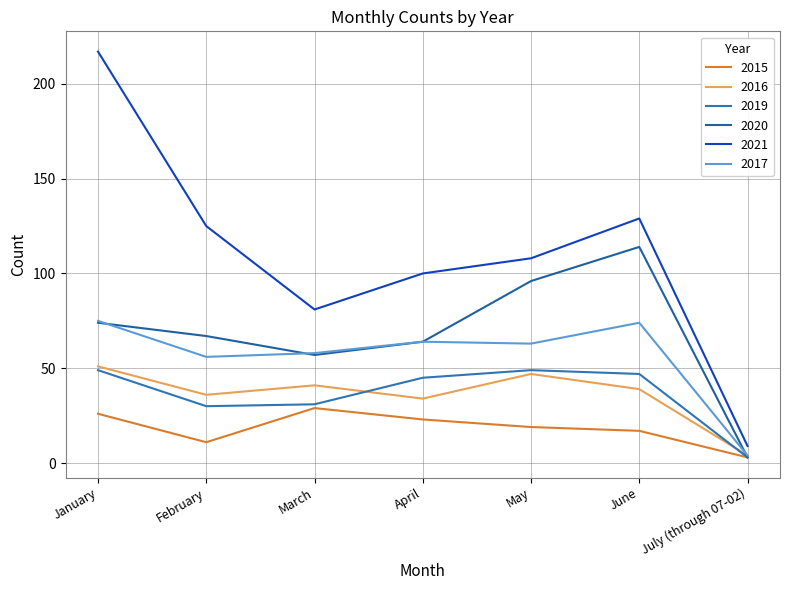

Is the value of 2021 at March greater than the value of 2016 at February?

Yes